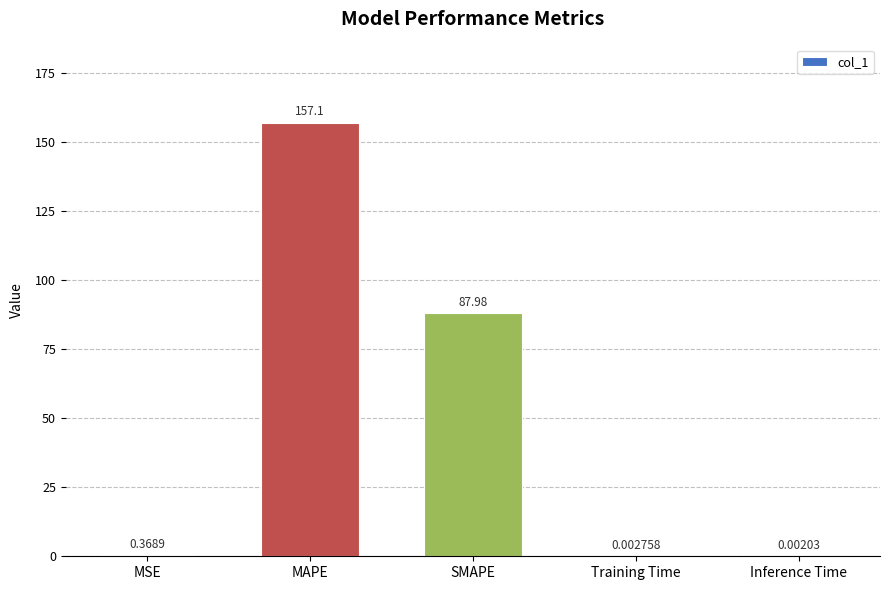

Which category has the highest value across all series?

MAPE